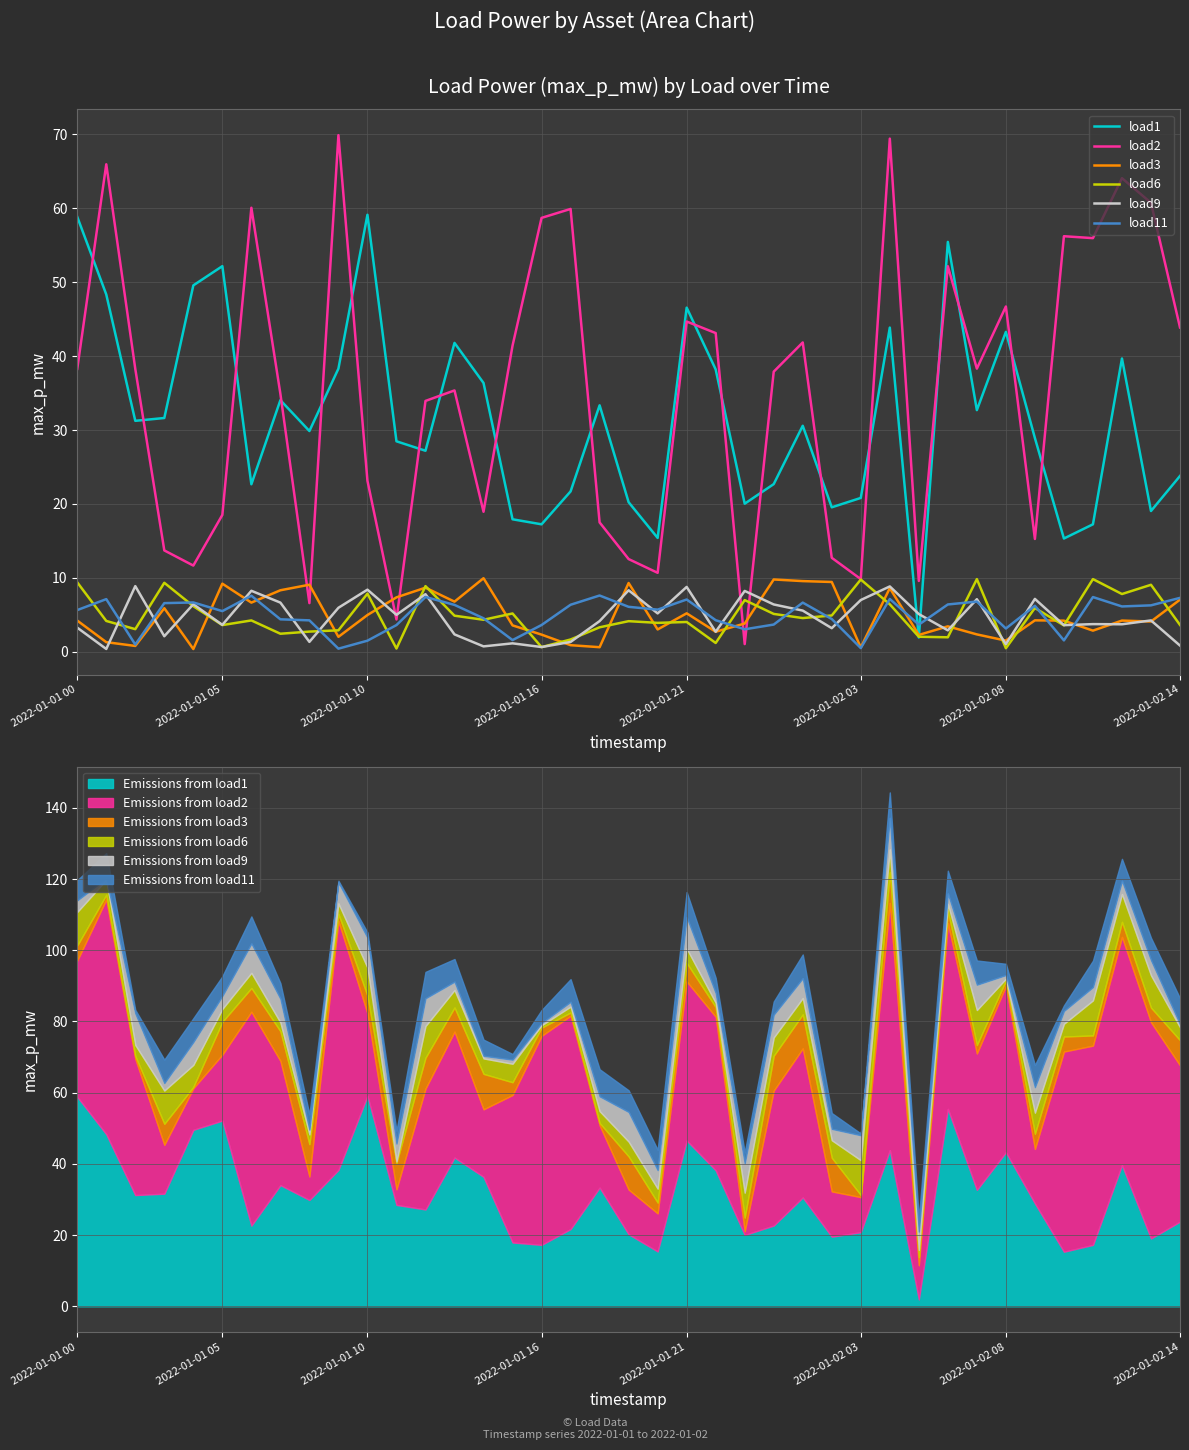

How many lines are shown in the chart?

6